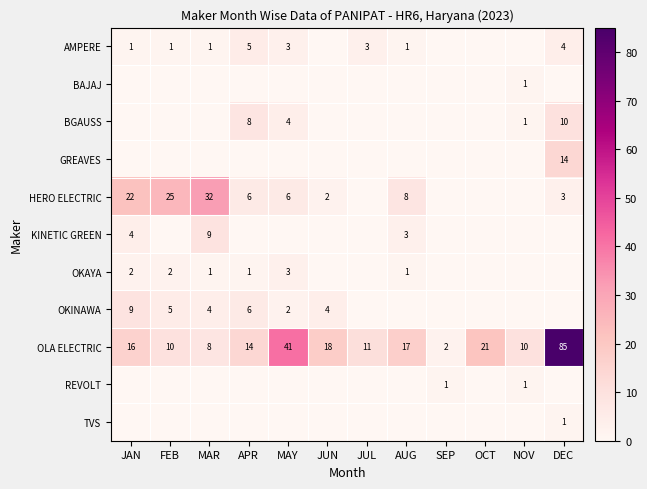

What is the maximum value for OLA ELECTRIC?

85